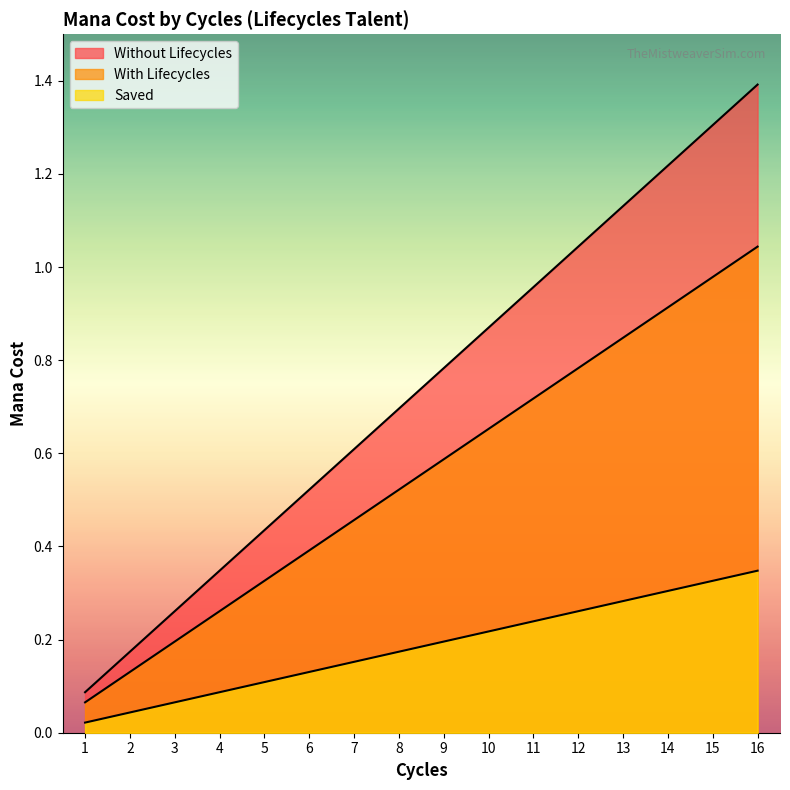

Which series changed the most between 8 and 10?

Without Lifecycles